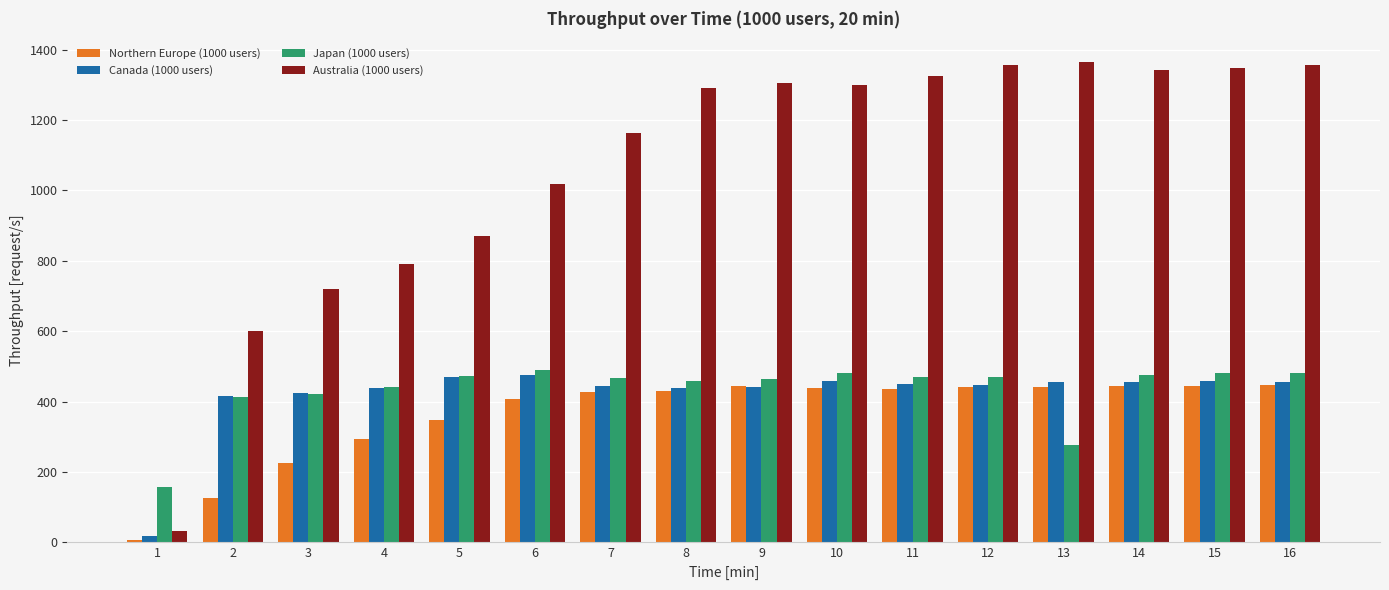

How many data points in Japan (1000 users) are less than 469?

8